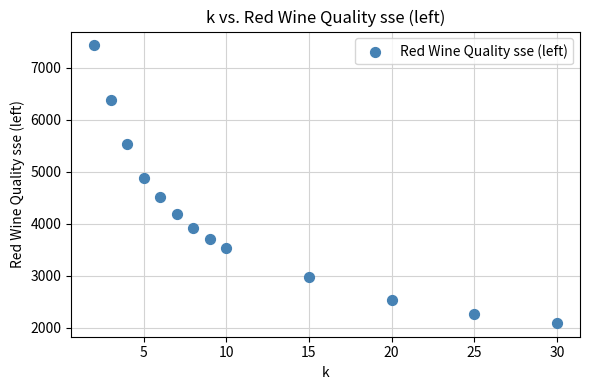

What is the range of Y values (max minus min)?

5339.3